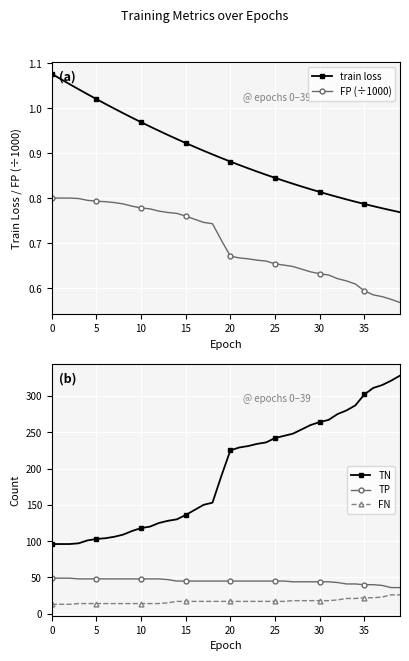

What is the maximum value for FN?

26